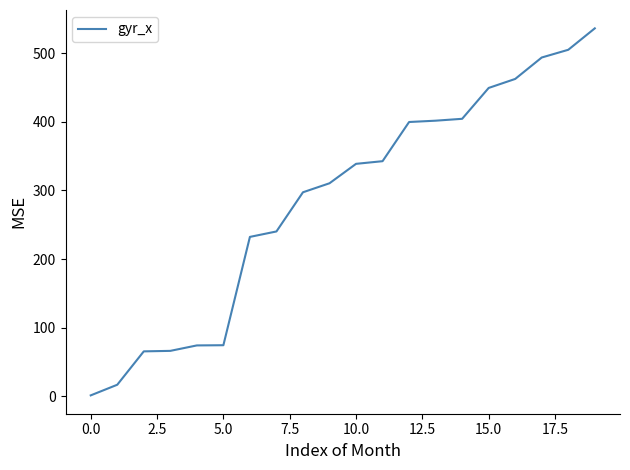

What is the average value?

285.6